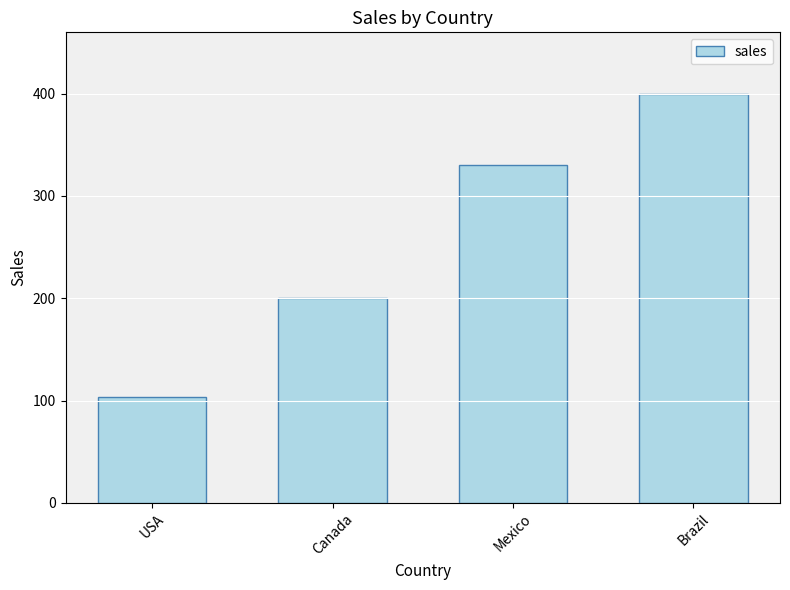

At which category does the chart reach its minimum across all series?

USA